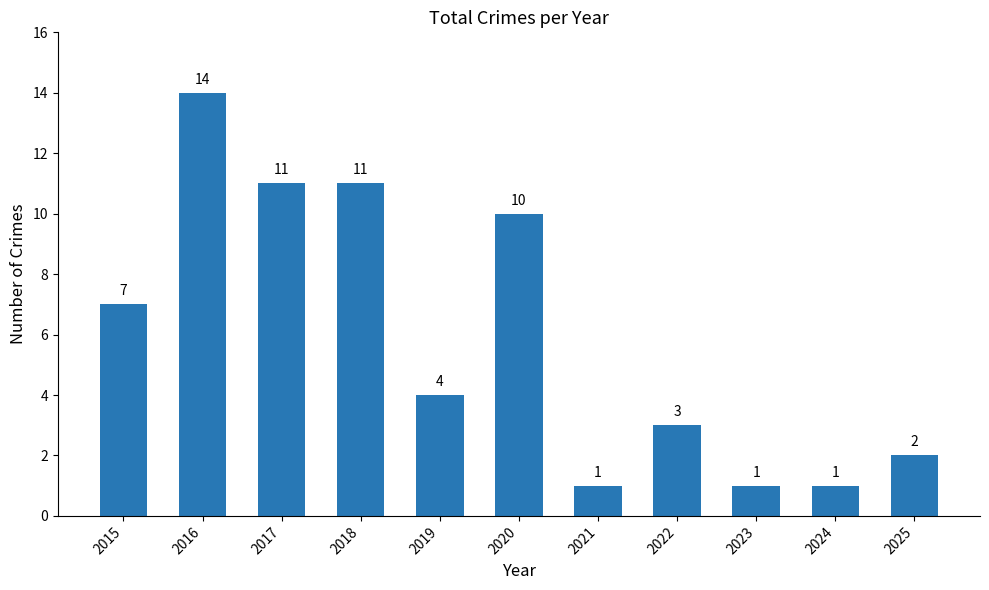

How many values are below 4?

5